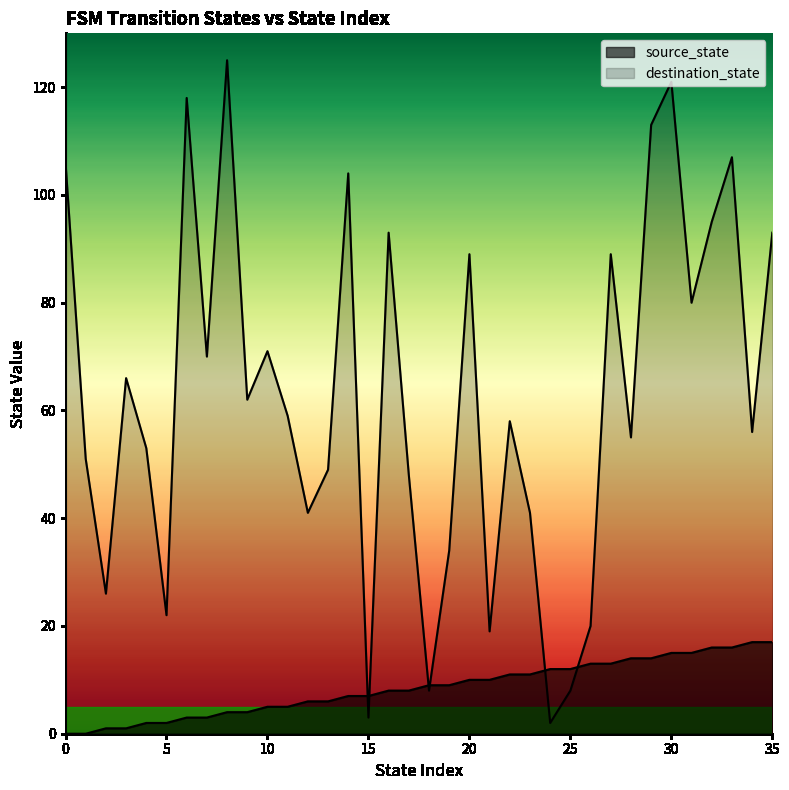

How many lines are shown in the chart?

2